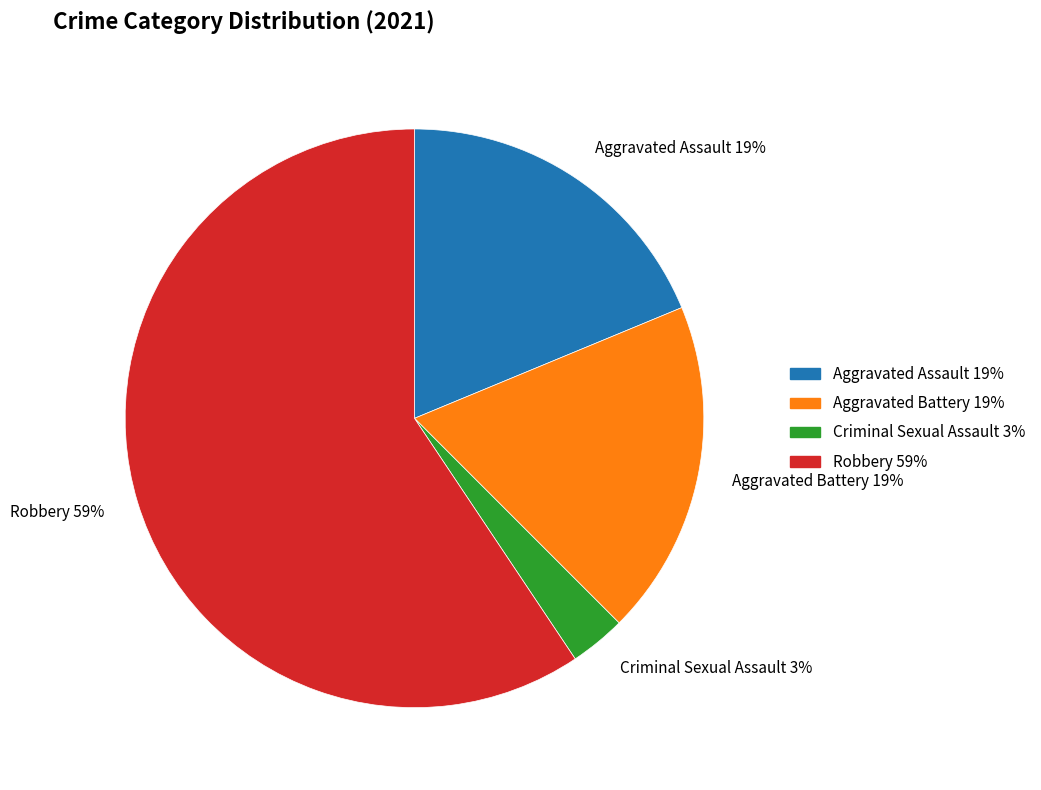

How many slices are in this pie chart?

4